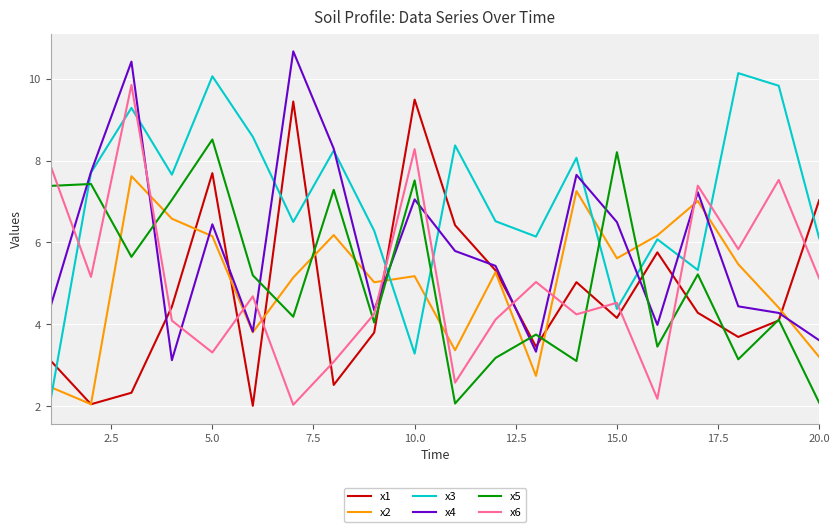

In x2, how many points are lower than both neighbors (excluding endpoints)?

6